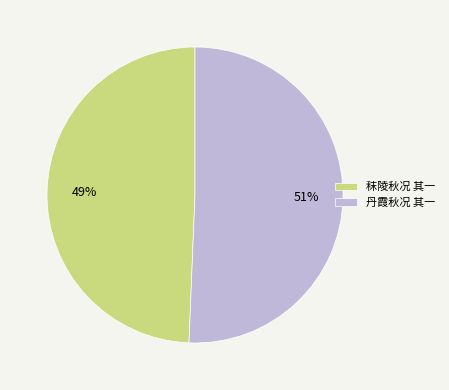

Which category has the smallest portion of the pie?

秣陵秋况 其一